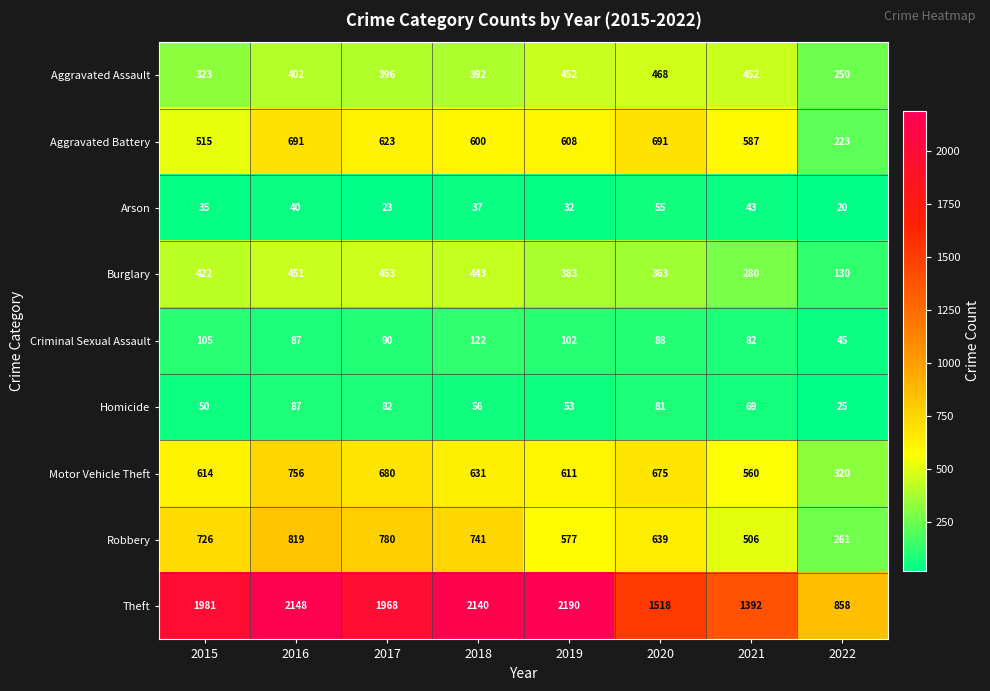

At which category is the sum across all series the highest?

2016